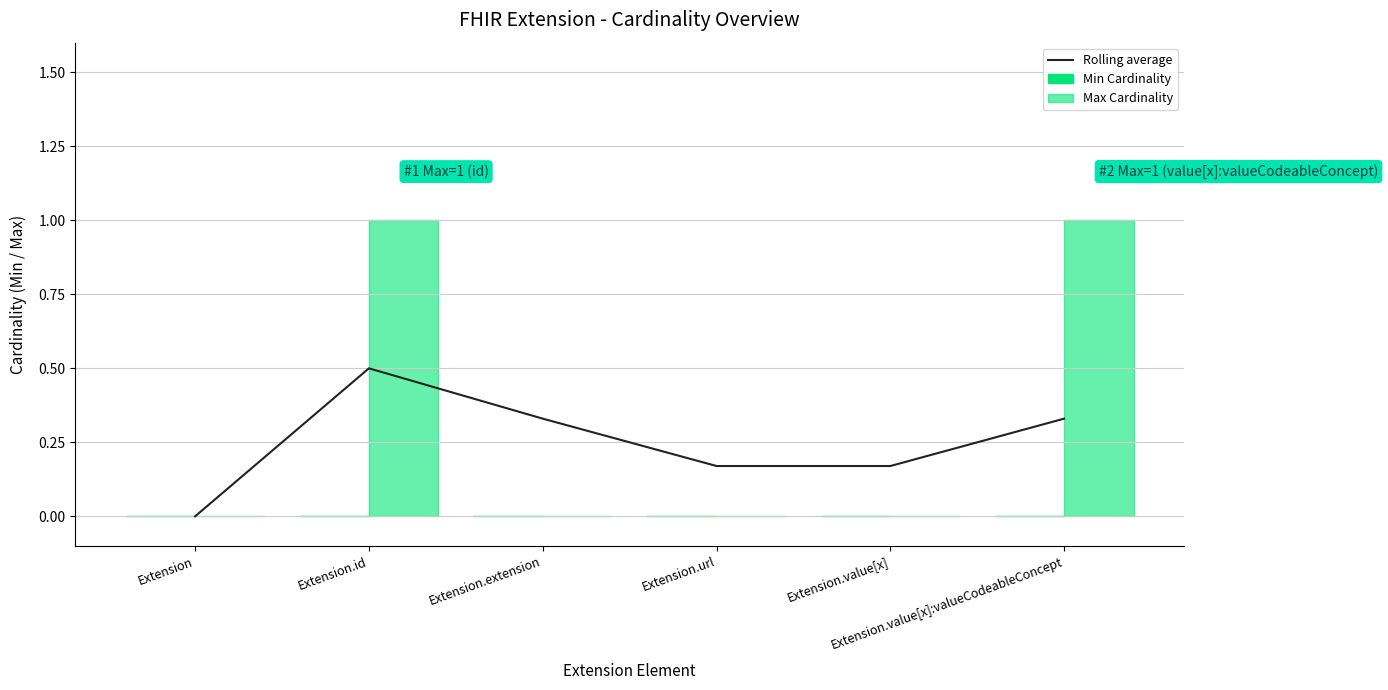

Which category has the highest value in the Min Cardinality series?

Extension